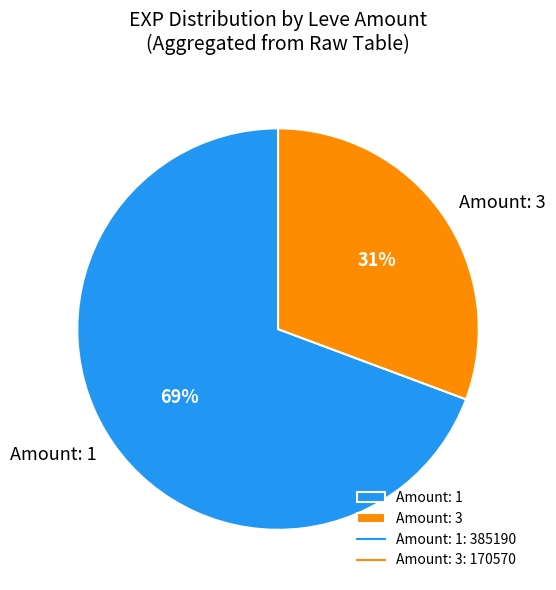

Which slice is the smallest?

Amount: 3